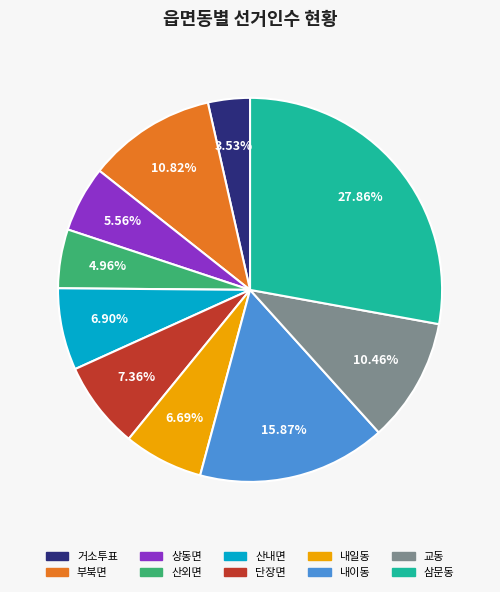

To the nearest percent, what is the combined percentage of 내일동 and 거소투표?

10%